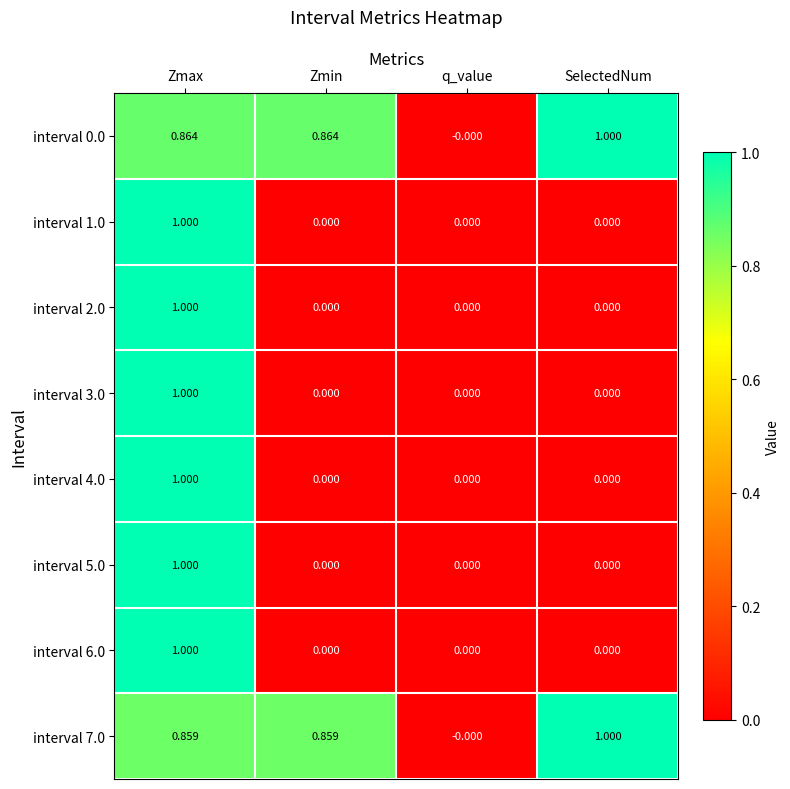

Which series has the largest total across all categories?

interval 0.0